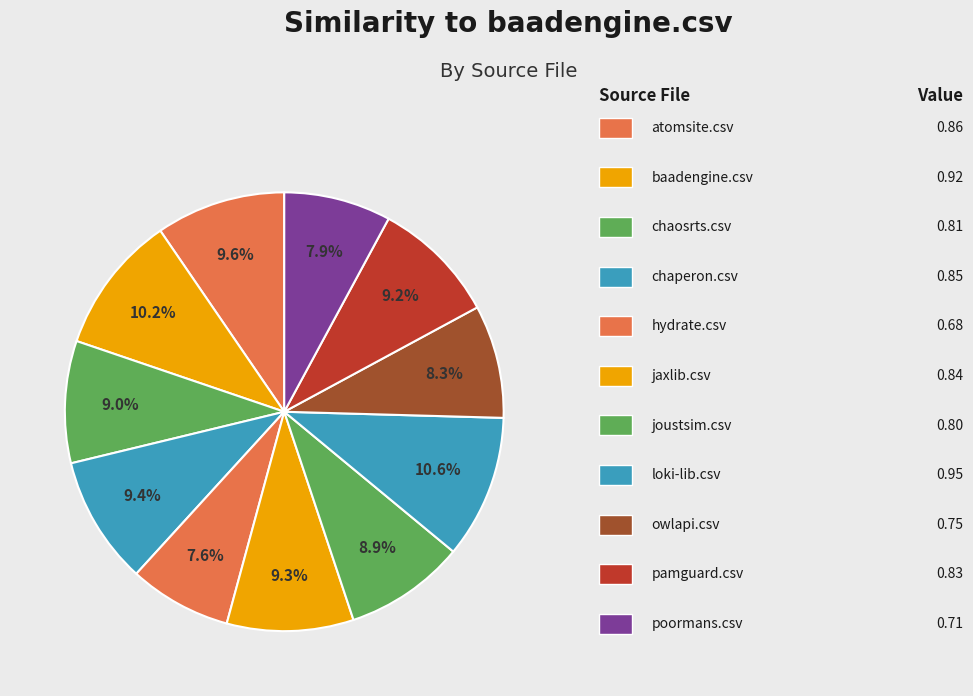

How many segments does this pie chart have?

11